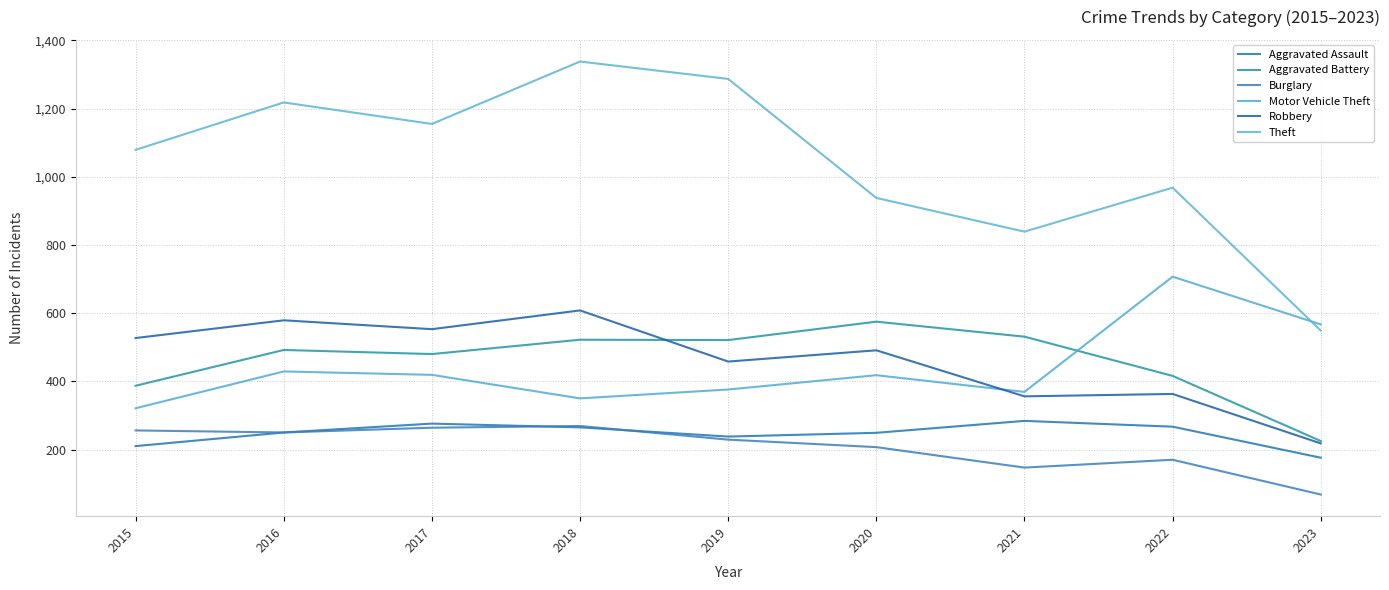

True or false: Aggravated Assault has a value of 119 at 2020.

False